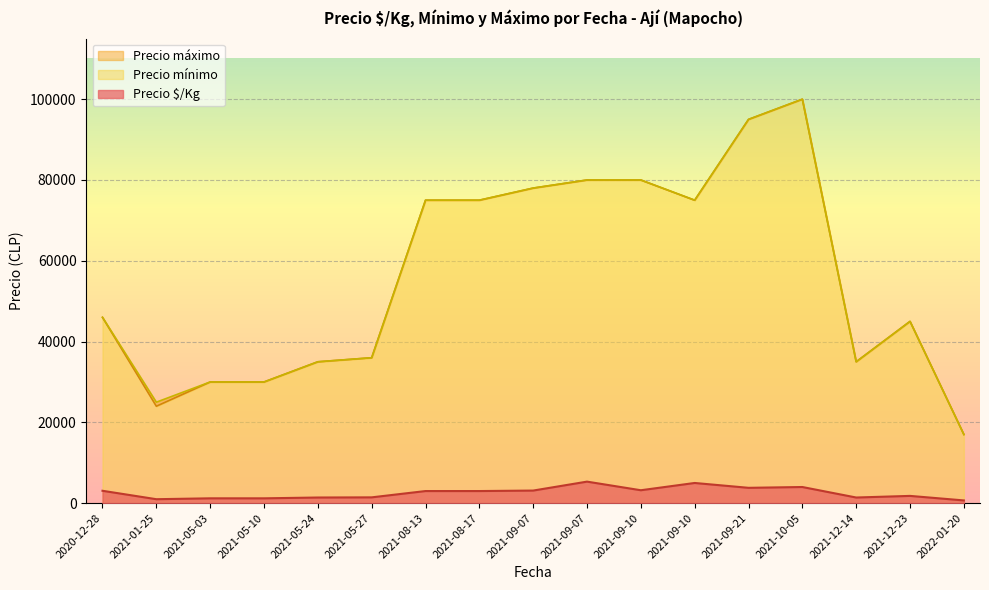

True or false: Precio máximo has more than 1 points higher than both neighbors.

True